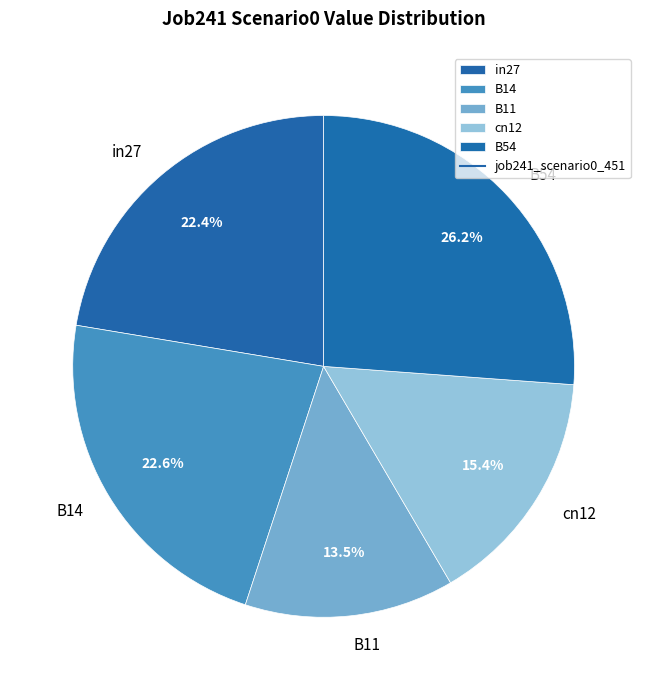

Does B54 account for over 50% of the chart?

No